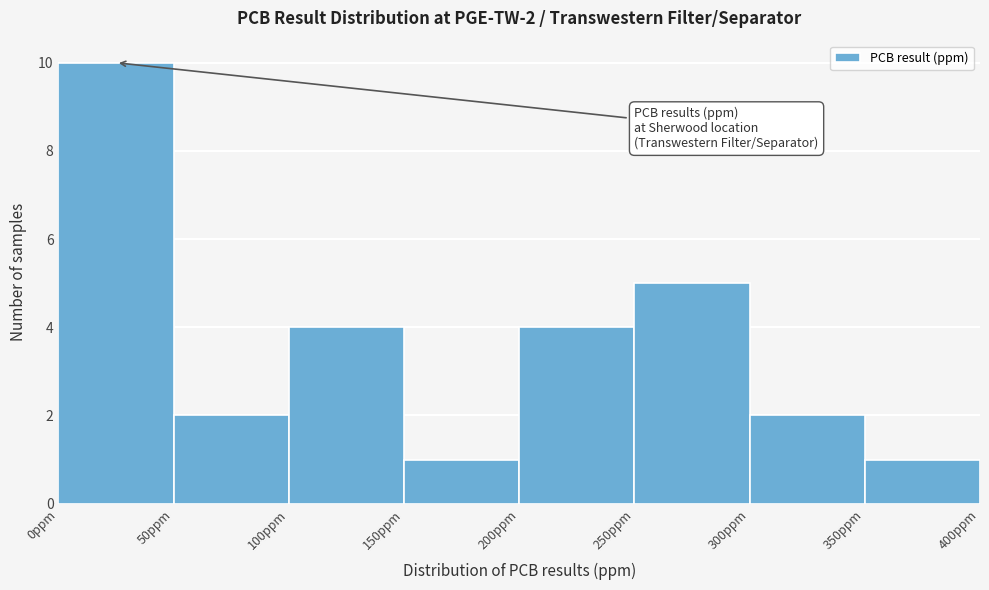

Over which range of the x-axis is the bar tallest?

0 to 50